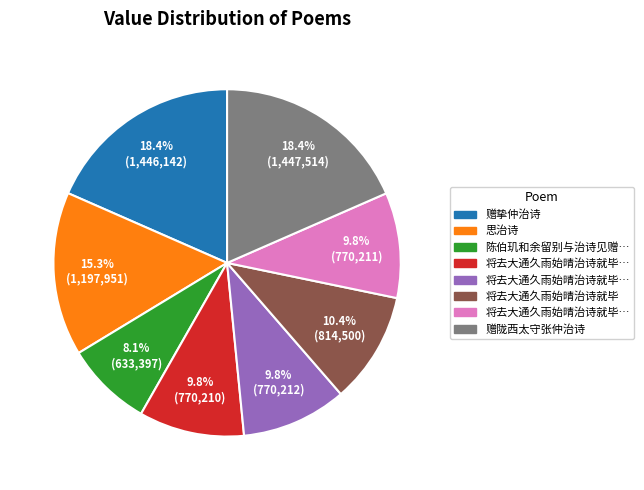

How many segments does this pie chart have?

8